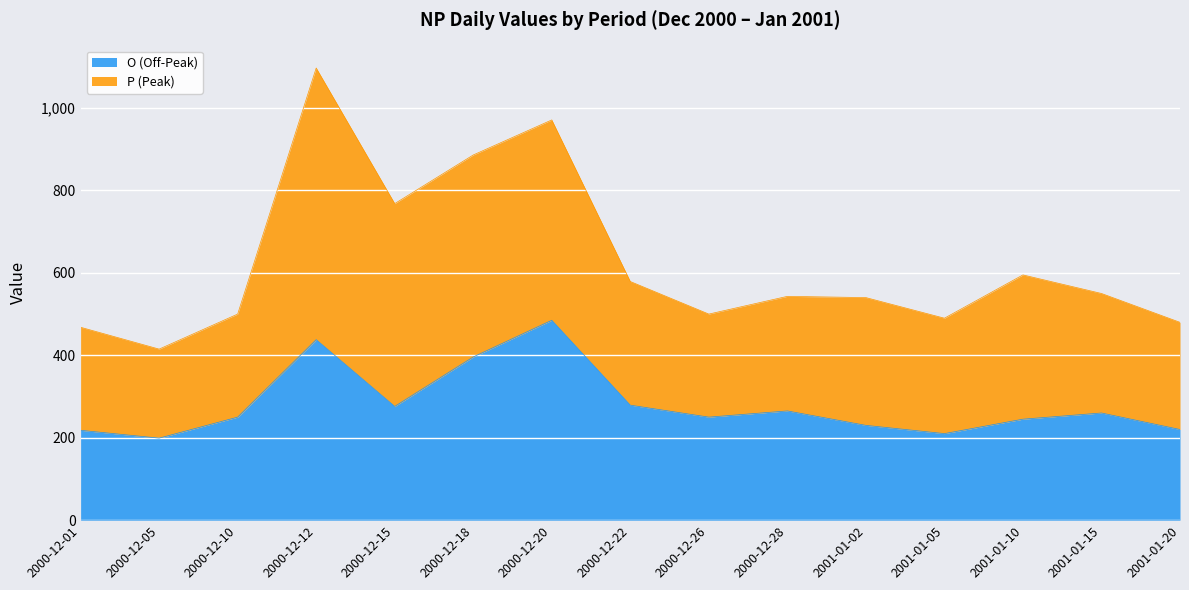

How many data points are less than 250?

6